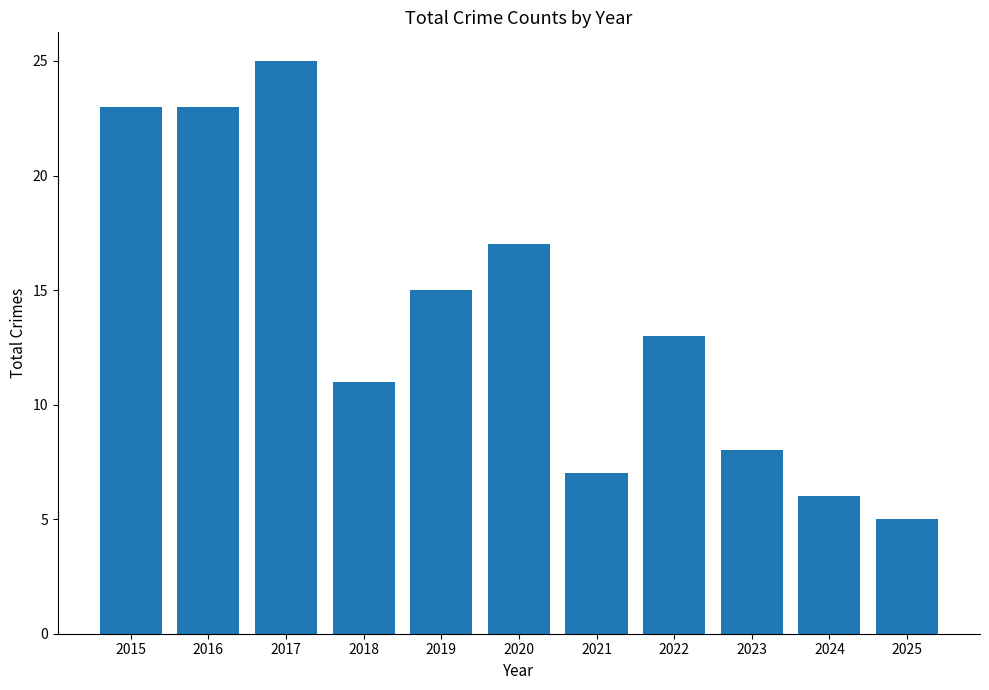

The chart shows a value of 11 at 2018. True or false?

True